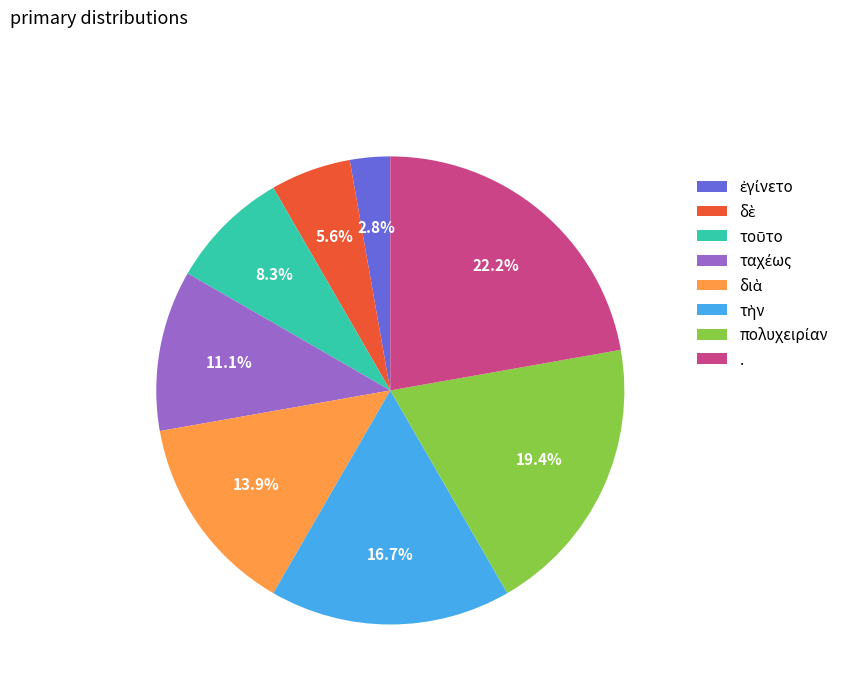

Which category has the biggest portion of the pie?

.